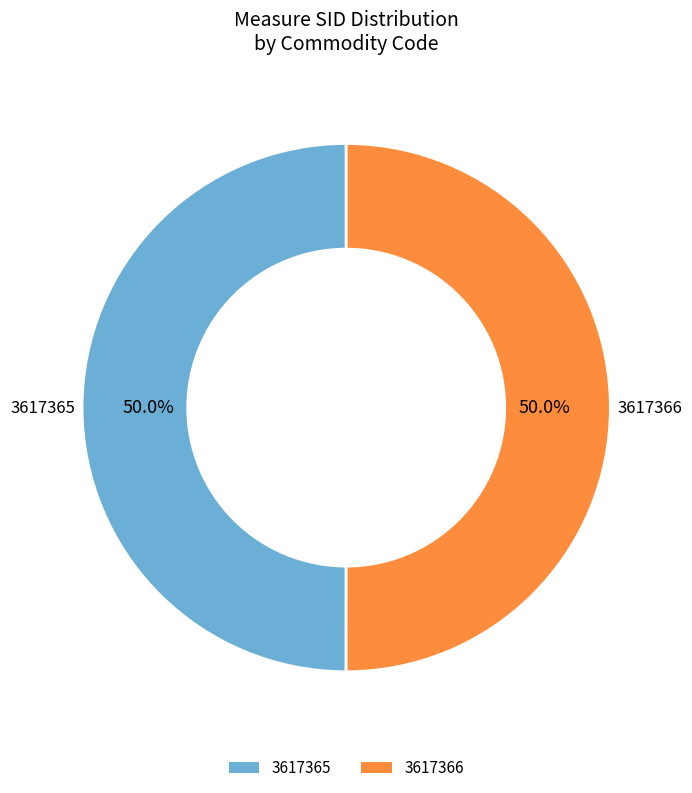

Approximately how many times larger is the value at 3617365 compared to 3617366?

1.0